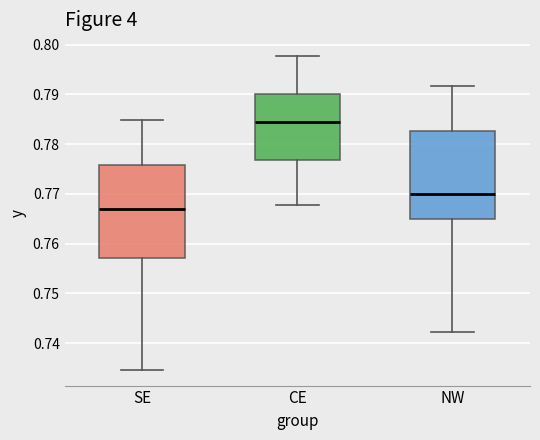

Where does the upper whisker of the box for CE end on the y-axis? The values are not printed on the chart, so give them approximately, as read against the axis.

0.798